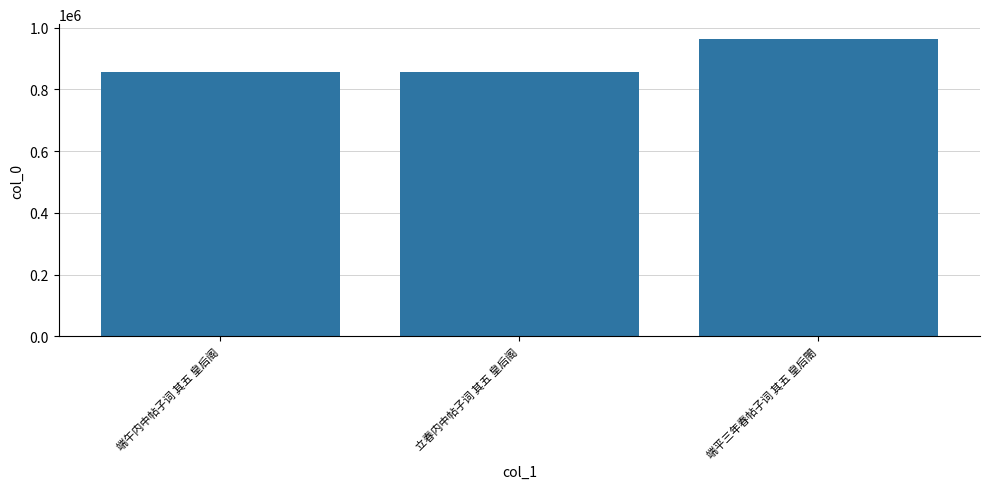

What is the label of the 1st bar from the left?

端午内中帖子词 其五 皇后阁